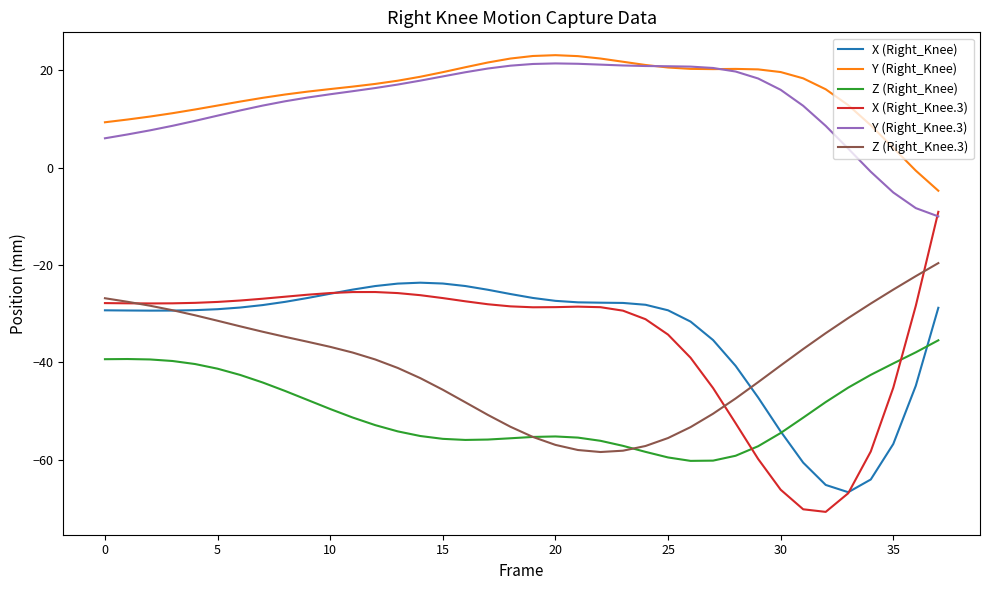

How many values in Y (Right_Knee) are above zero?

36